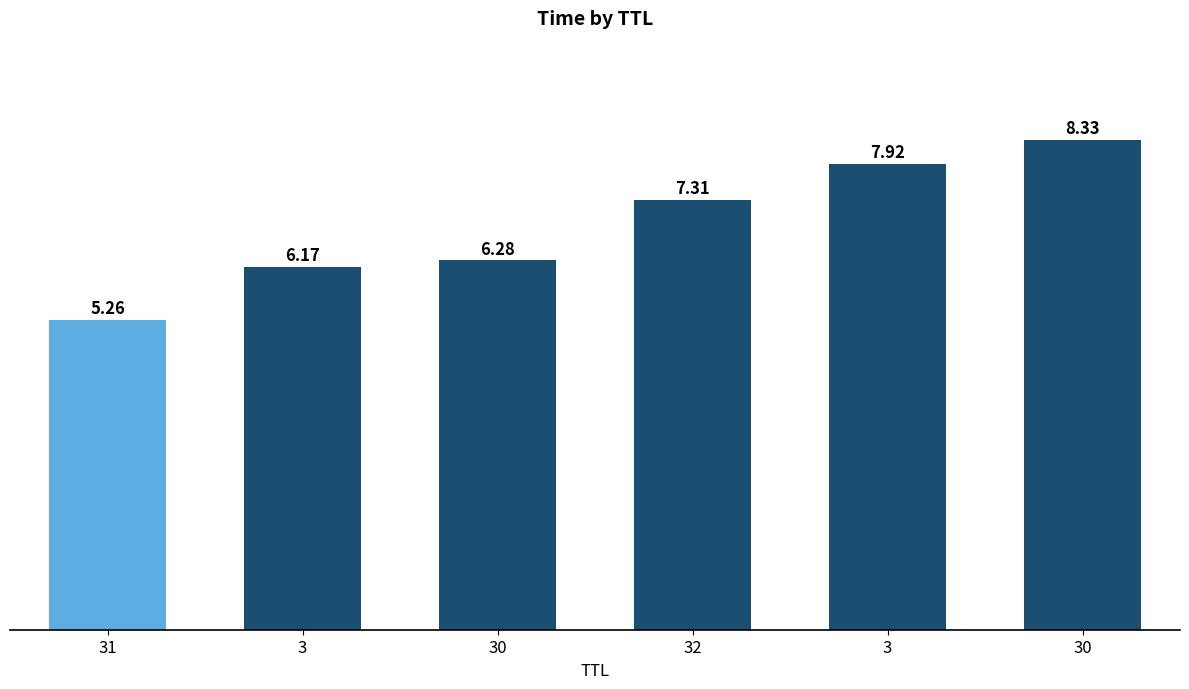

What is the label of the 4th bar from the left?

32